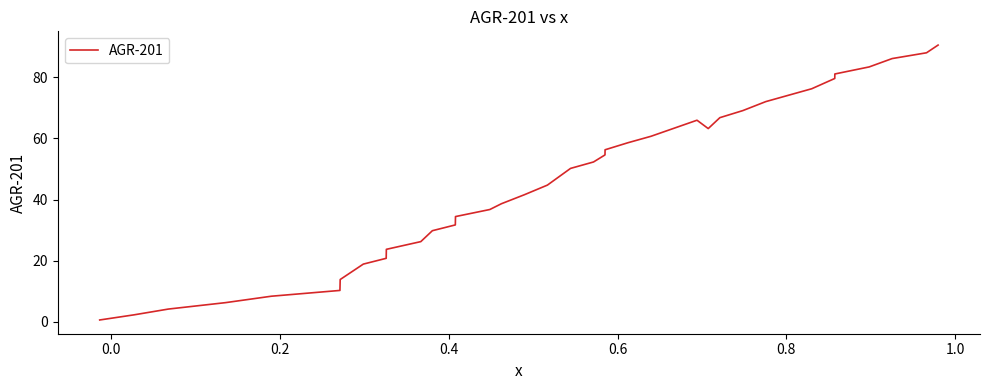

What is the difference between the maximum and minimum values?

89.9